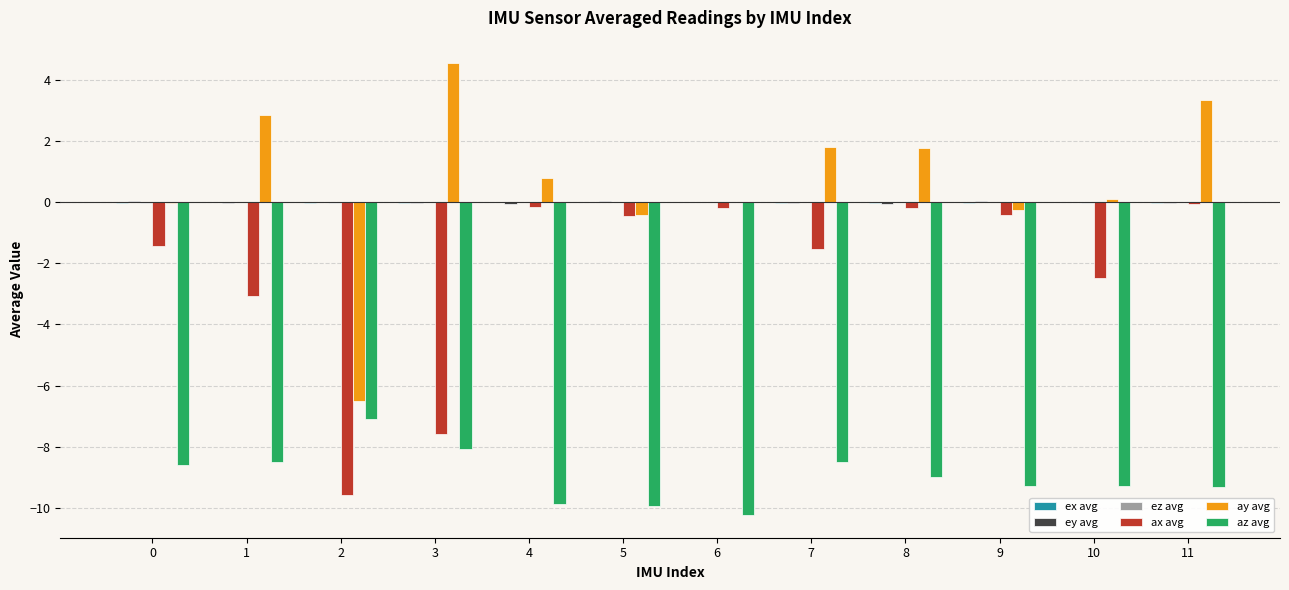

How many series are shown in this chart?

6